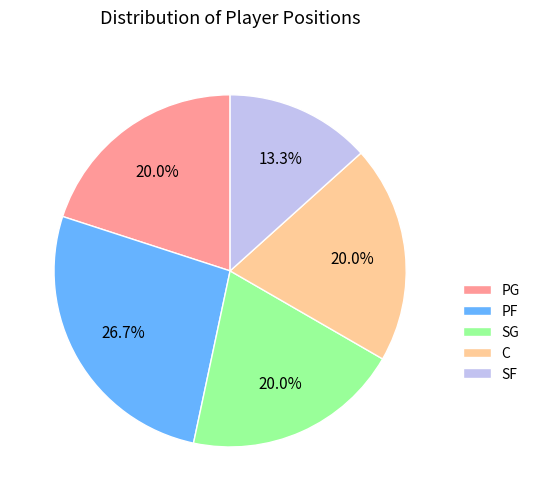

How much of the chart is everything except SF?

86.7%